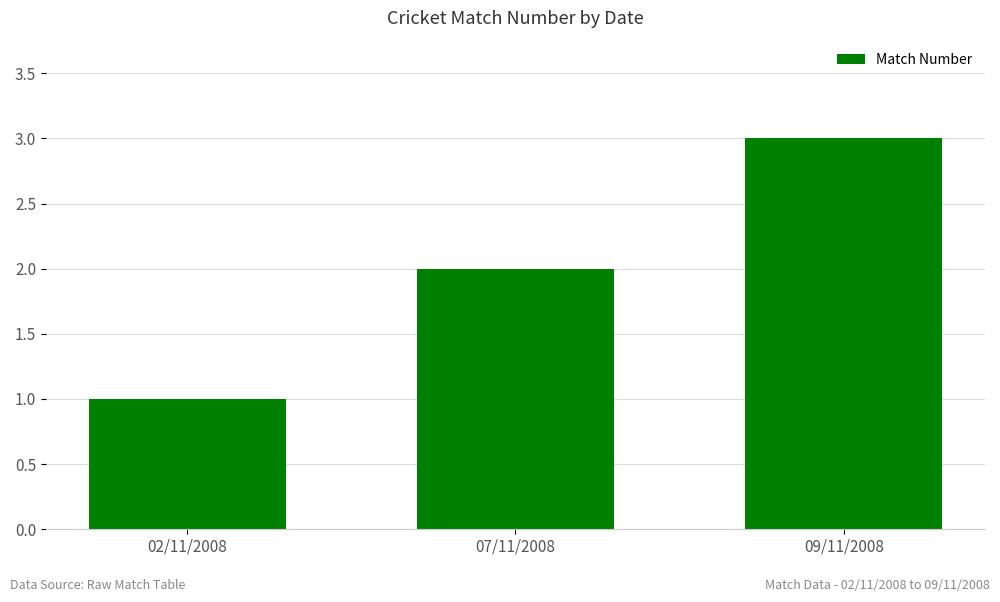

Reading left to right, transcribe all the data shown in this chart.

02/11/2008=1	07/11/2008=2	09/11/2008=3